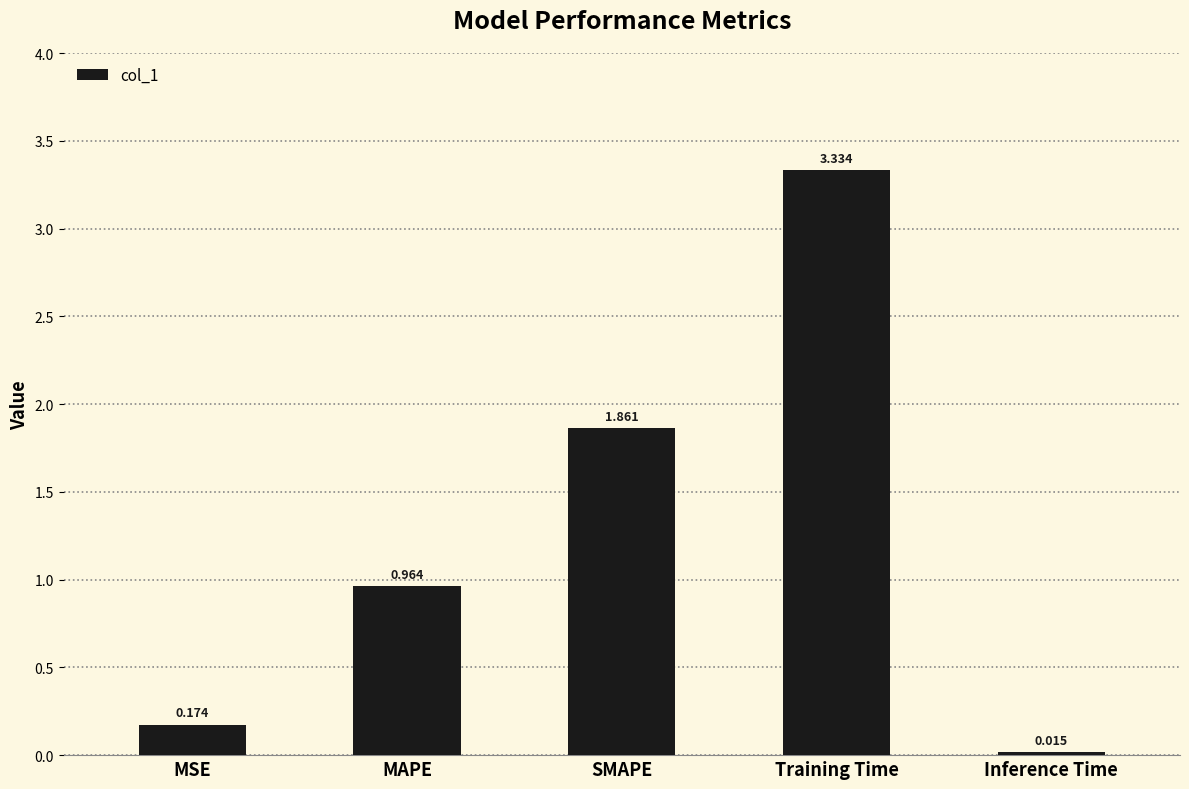

What is the difference between the values at SMAPE and MAPE?

0.9